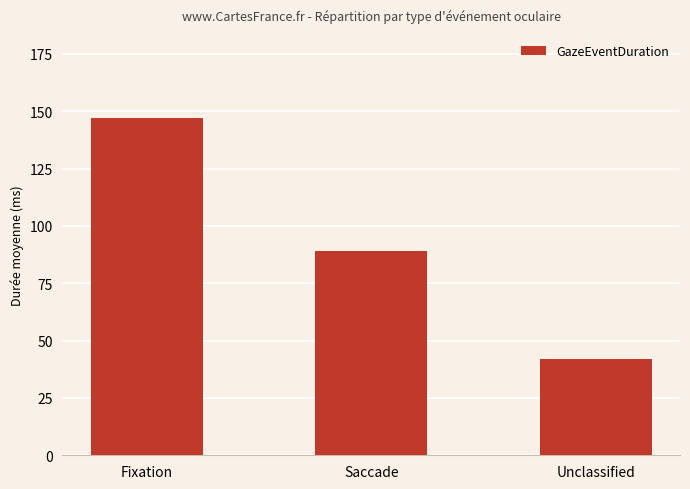

How many distinct data groups are displayed?

1